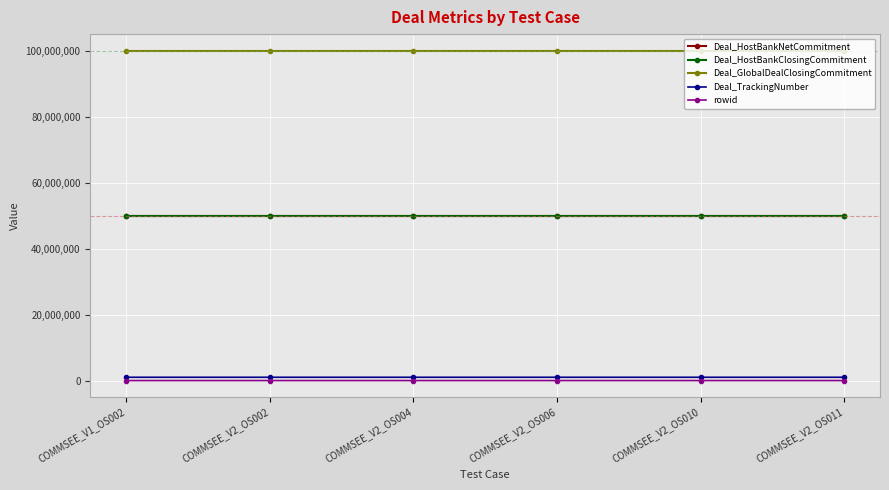

Reading left to right, what are all the values shown in this chart?

Deal_HostBankNetCommitment: COMMSEE_V1_OS002=50000000	COMMSEE_V2_OS002=50000000	COMMSEE_V2_OS004=50000000	COMMSEE_V2_OS006=50000000	COMMSEE_V2_OS010=50000000	COMMSEE_V2_OS011=50000000
Deal_HostBankClosingCommitment: COMMSEE_V1_OS002=50000000	COMMSEE_V2_OS002=50000000	COMMSEE_V2_OS004=50000000	COMMSEE_V2_OS006=50000000	COMMSEE_V2_OS010=50000000	COMMSEE_V2_OS011=50000000
Deal_GlobalDealClosingCommitment: COMMSEE_V1_OS002=100000000	COMMSEE_V2_OS002=100000000	COMMSEE_V2_OS004=100000000	COMMSEE_V2_OS006=100000000	COMMSEE_V2_OS010=100000000	COMMSEE_V2_OS011=100000000
Deal_TrackingNumber: COMMSEE_V1_OS002=1000887	COMMSEE_V2_OS002=1000888	COMMSEE_V2_OS004=1000945	COMMSEE_V2_OS006=1001061	COMMSEE_V2_OS010=1001100	COMMSEE_V2_OS011=1001139
rowid: COMMSEE_V1_OS002=1	COMMSEE_V2_OS002=2	COMMSEE_V2_OS004=3	COMMSEE_V2_OS006=4	COMMSEE_V2_OS010=501	COMMSEE_V2_OS011=107